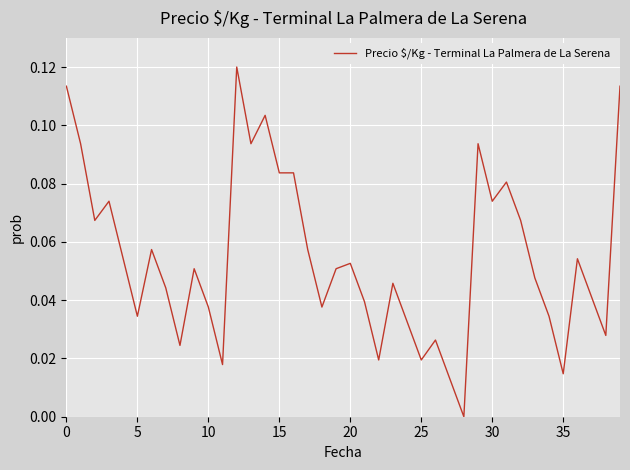

What is the average value?

0.1